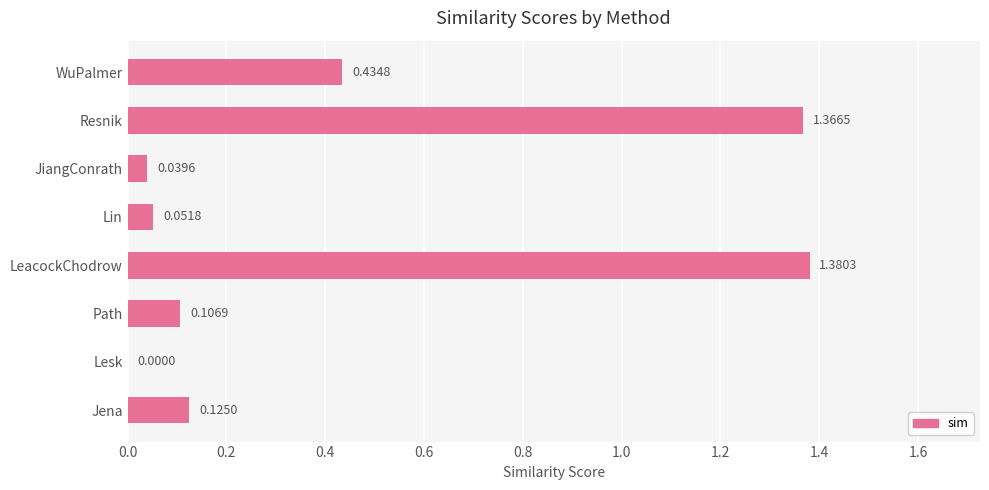

What is the sum of all values?

3.5